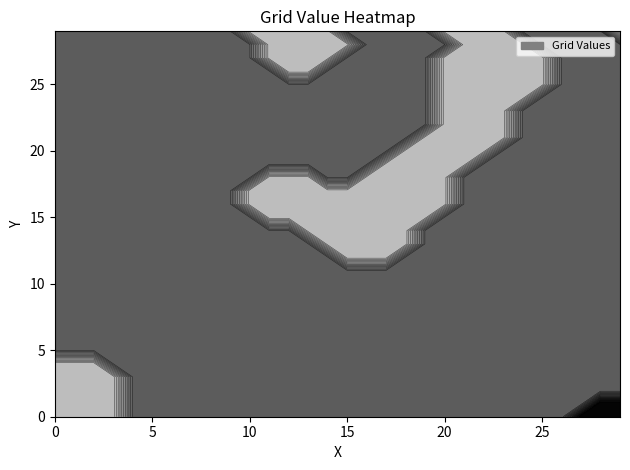

The value of r1 at 8 is 1. True or false?

False